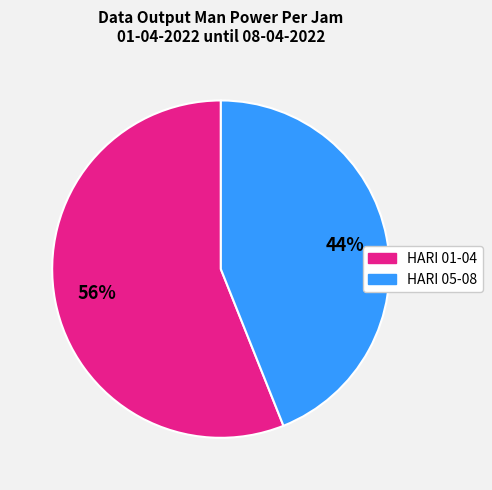

To the nearest percent, what is the difference between the largest and smallest slice percentages?

12%